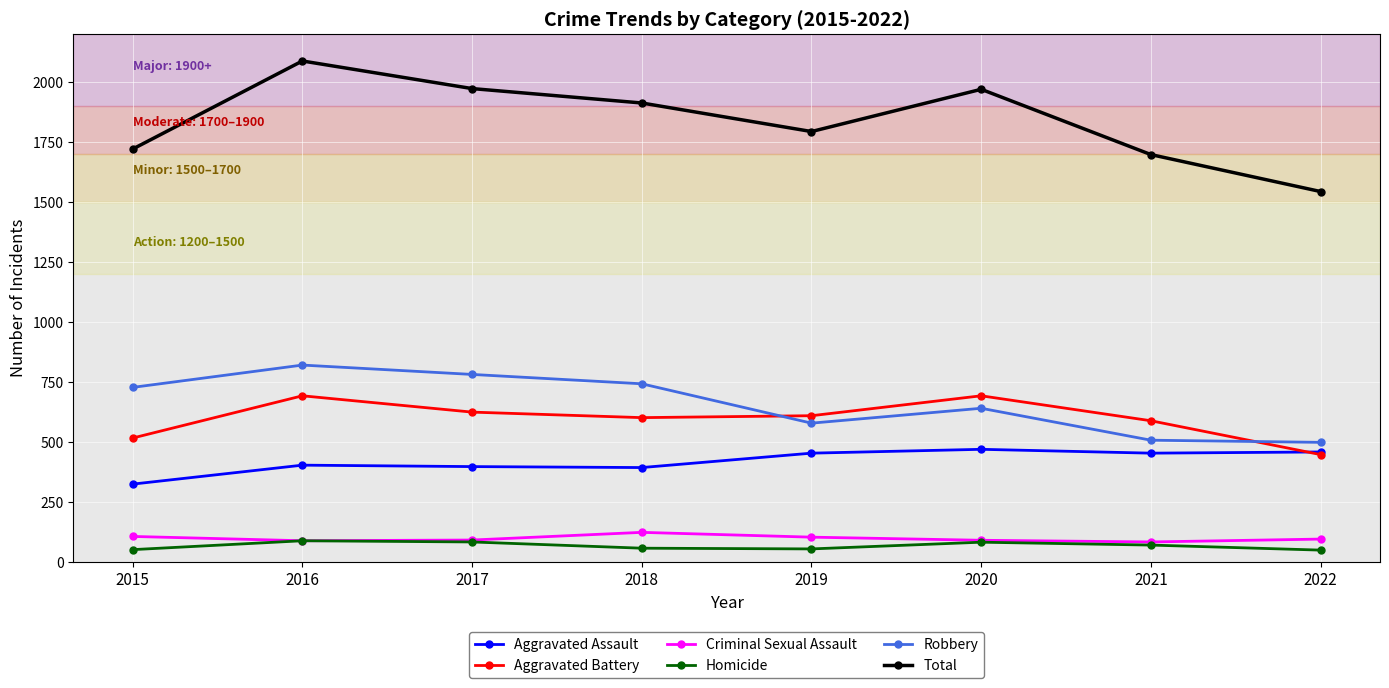

Which series changed the most between 2020 and 2022?

Total